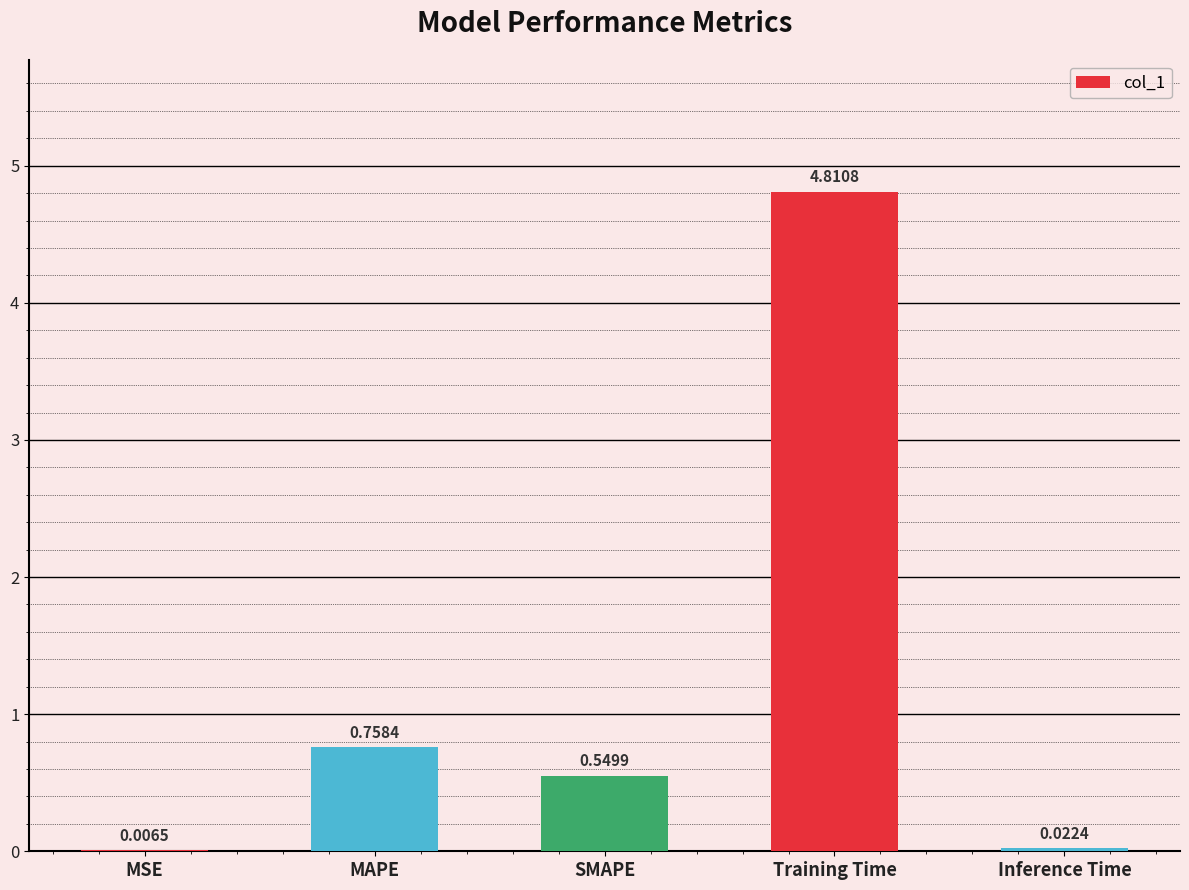

What is the change in value from Training Time to Inference Time?

-4.8